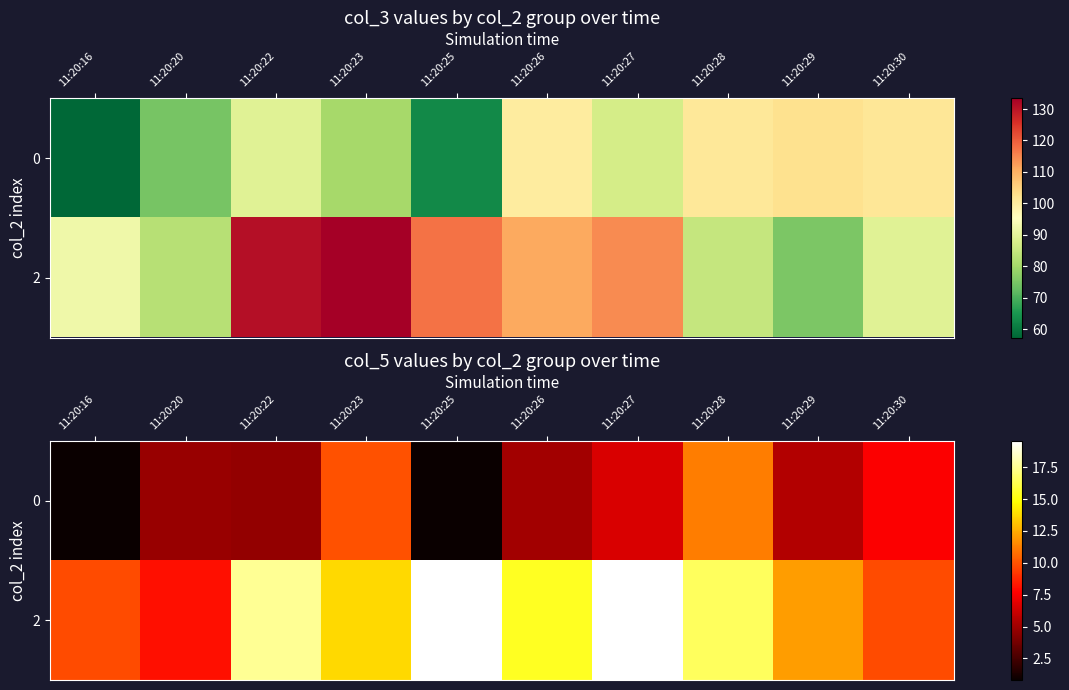

Which category has the lowest value across all series?

11:20:25